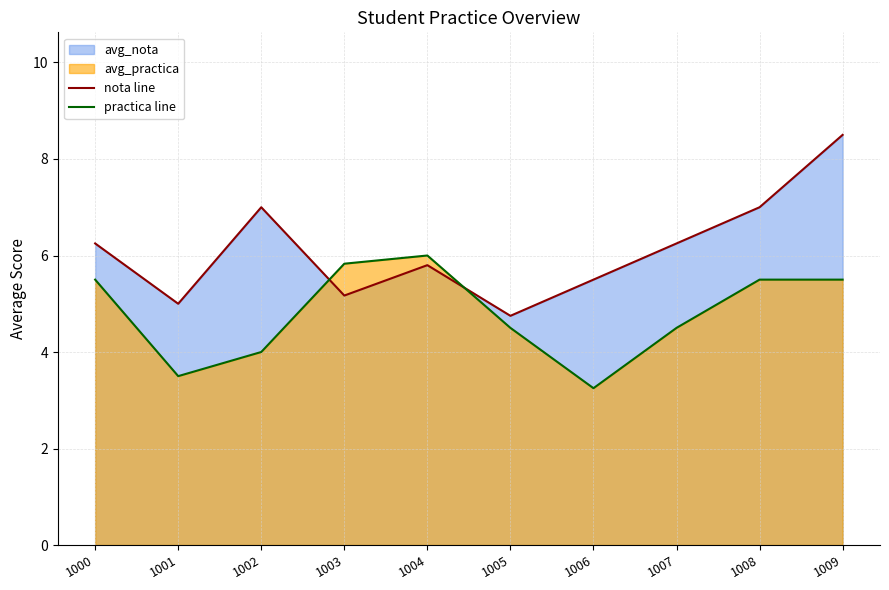

True or false: practica line and nota line intersect in this chart.

True